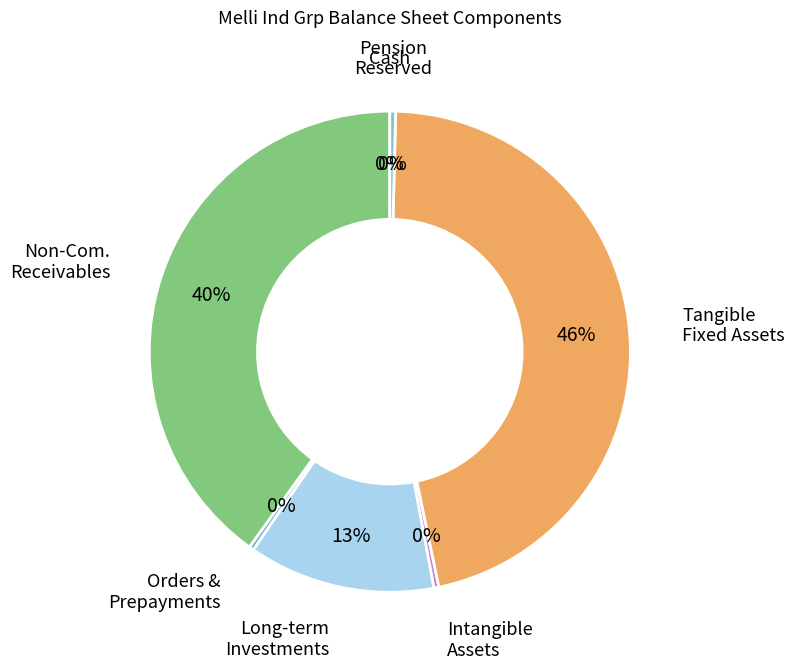

Do Non-Com. Receivables and Long-term Investments together represent more than half of the pie?

Yes